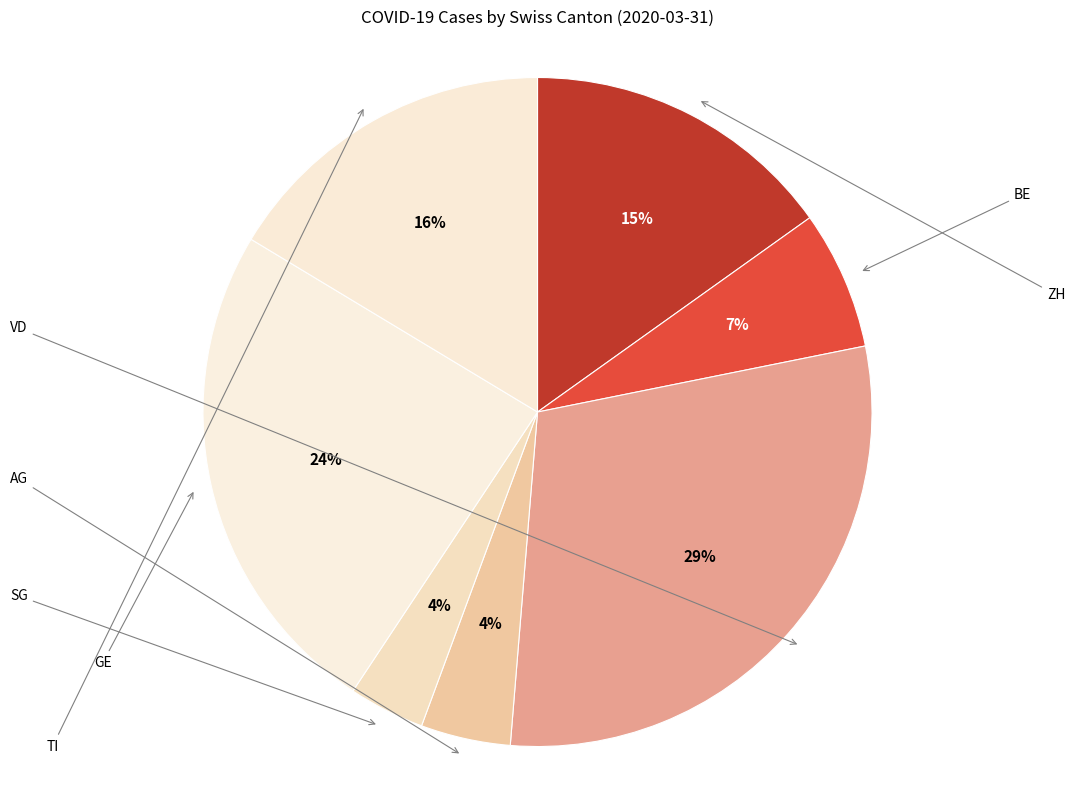

How many segments does this pie chart have?

7